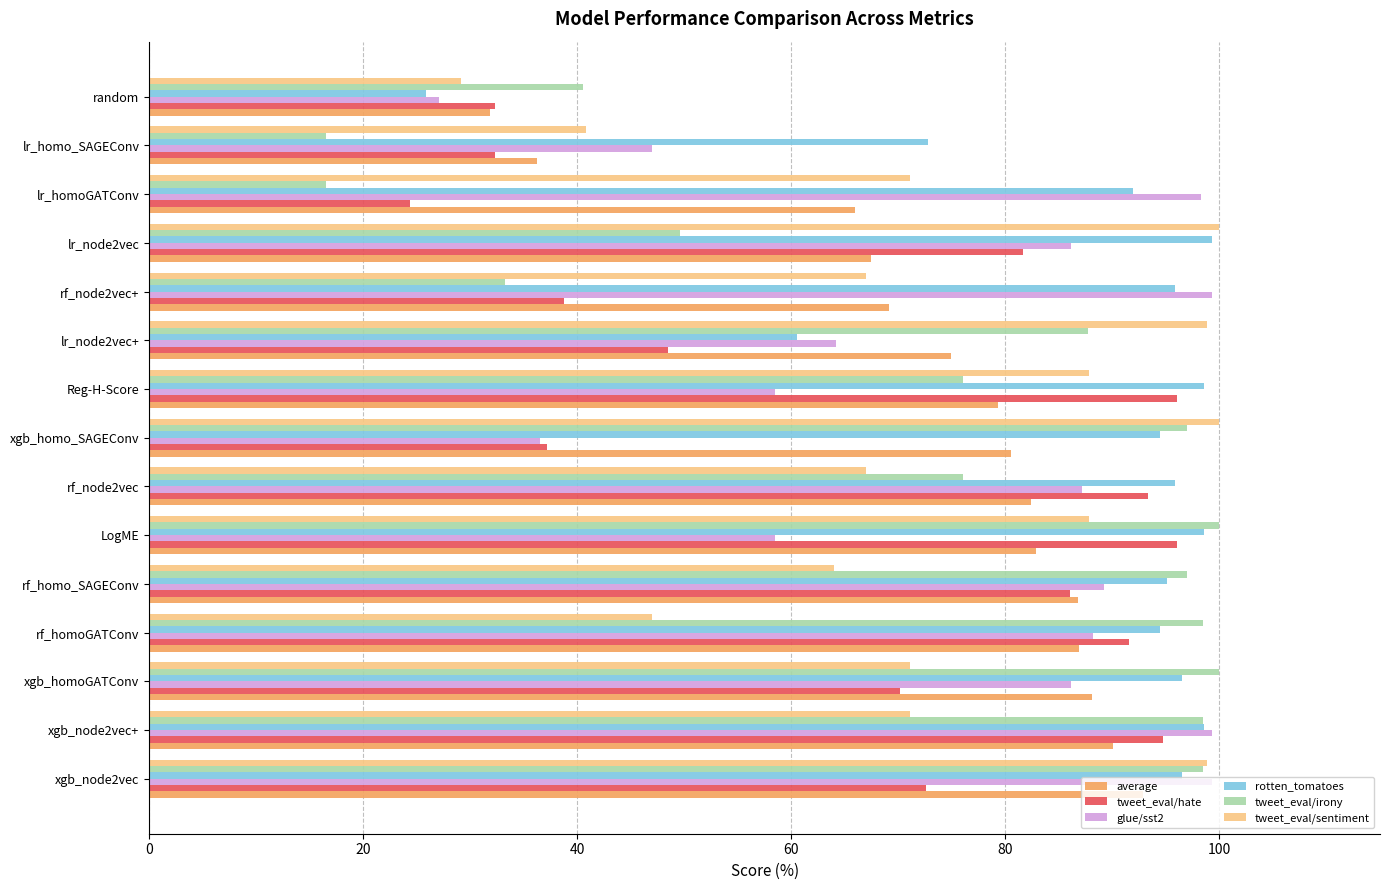

What is the difference between the maximum and second lowest values in the tweet_eval/irony series?

83.5